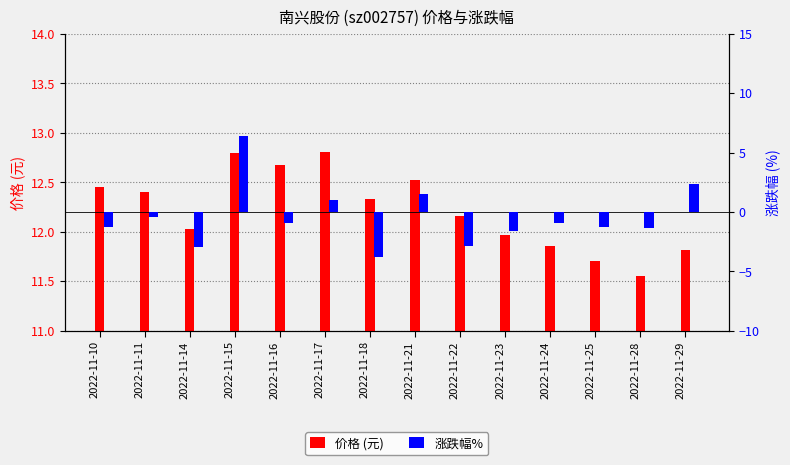

Between 2022-11-22 and 2022-11-16, which is larger?

2022-11-16